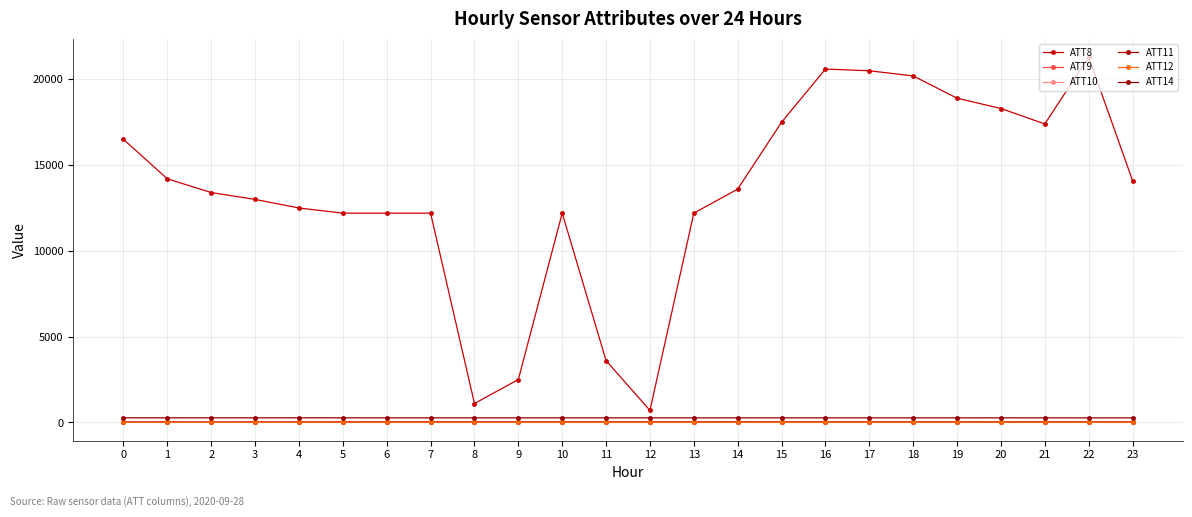

How many lines are shown in the chart?

6